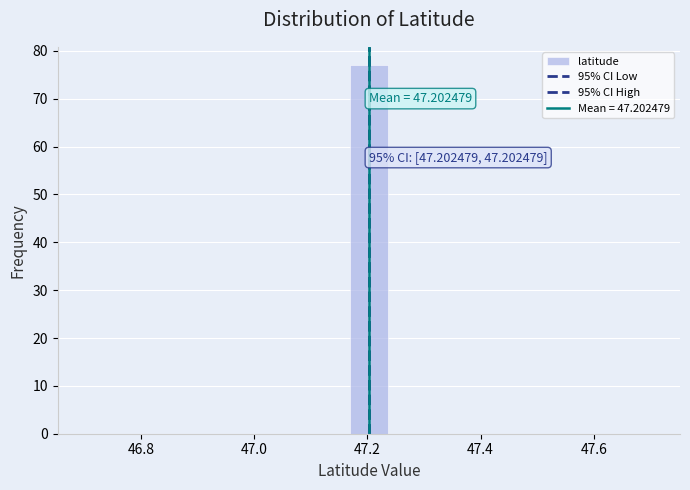

Around what value on the x-axis is the tallest bar? Give the approximate position of its centre, as read against the axis.

47.20